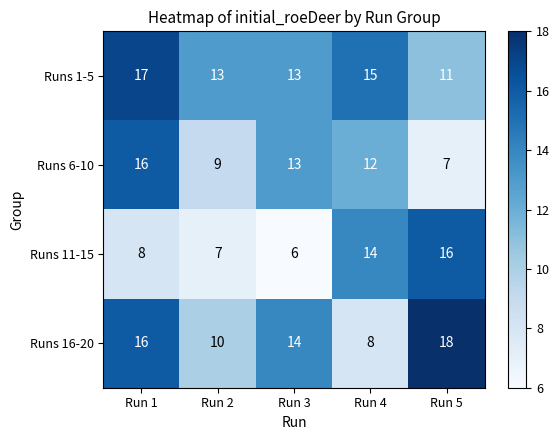

Which series changed the most between Run 3 and Run 4?

Runs 11-15